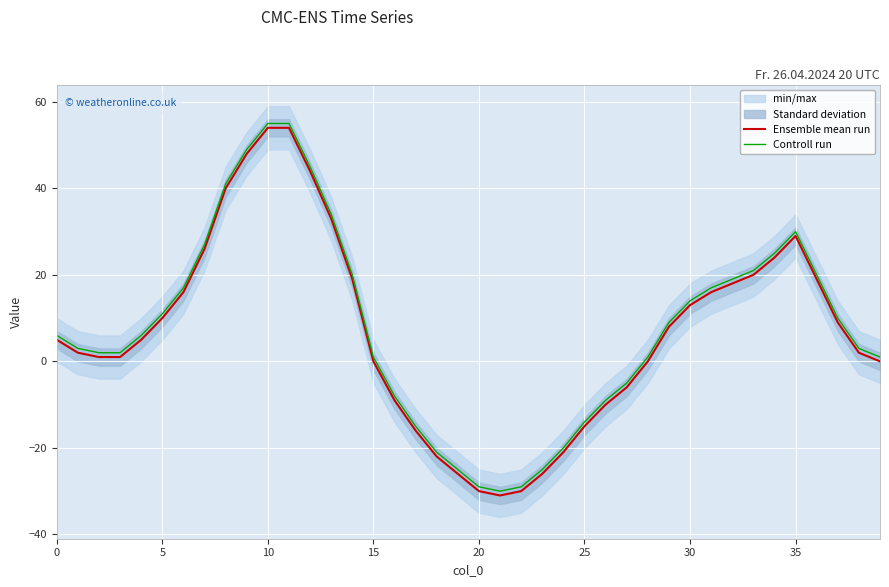

At which category does the chart reach its minimum across all series?

21